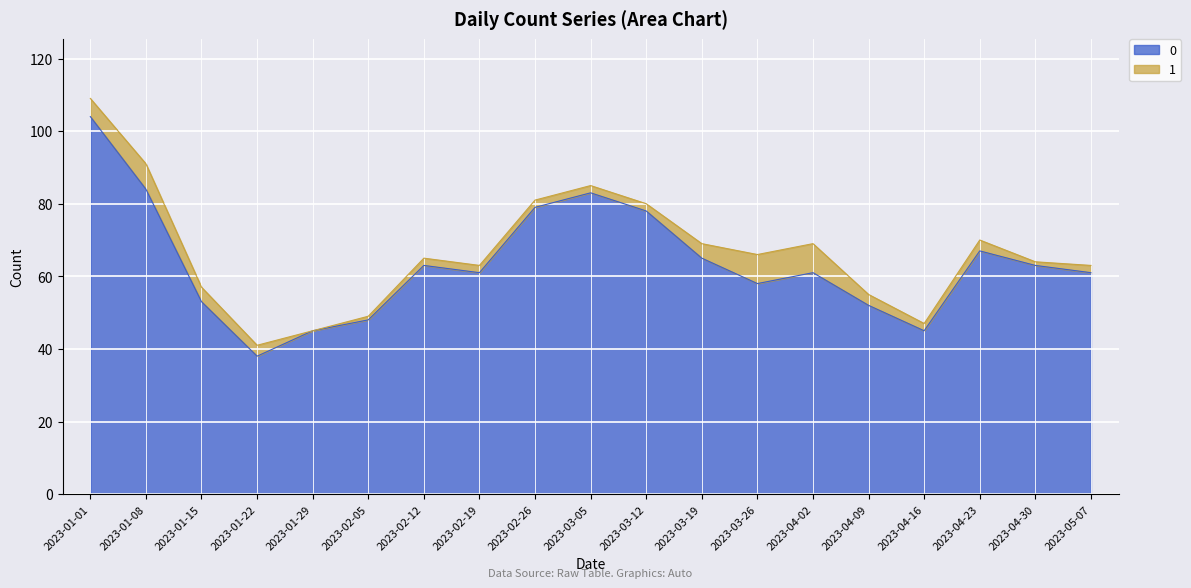

List the labels in order of value, smallest first.

2023-01-22, 2023-01-29, 2023-04-16, 2023-02-05, 2023-04-09, 2023-01-15, 2023-03-26, 2023-02-19, 2023-04-02, 2023-05-07, 2023-02-12, 2023-04-30, 2023-03-19, 2023-04-23, 2023-03-12, 2023-02-26, 2023-03-05, 2023-01-08, 2023-01-01